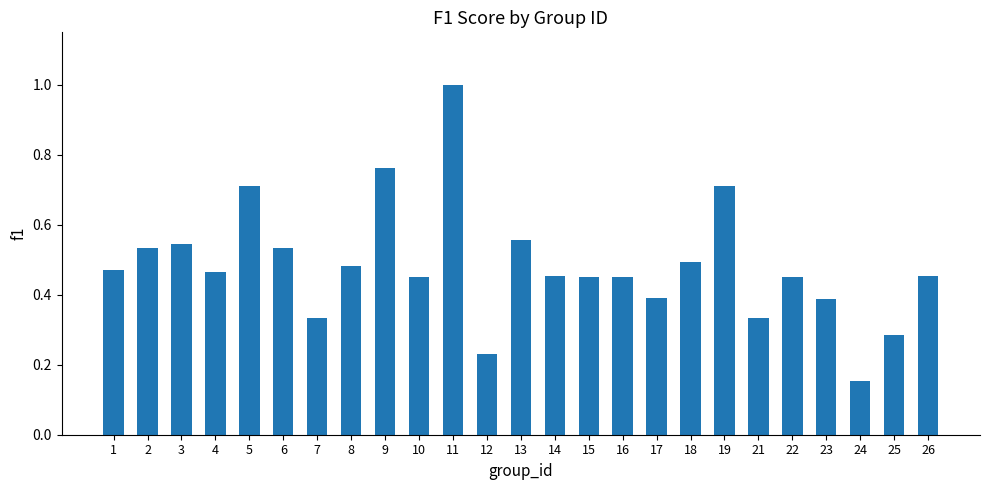

At which category does the chart reach its peak across all series?

11